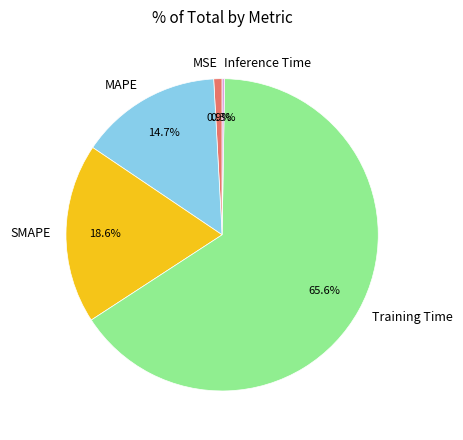

Which slice is the largest?

Training Time